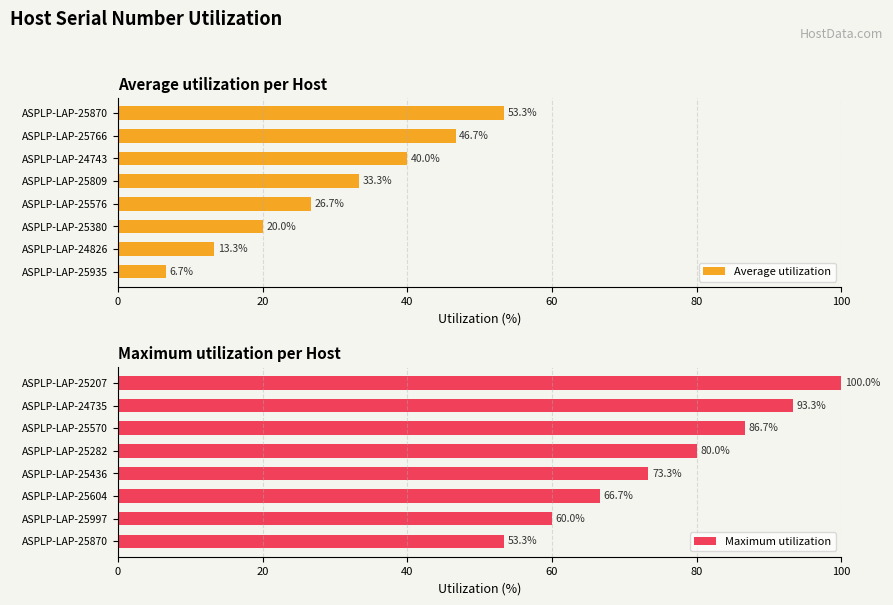

What is the difference between the Average utilization values at ASPLP-LAP-25766 and ASPLP-LAP-25380?

26.7